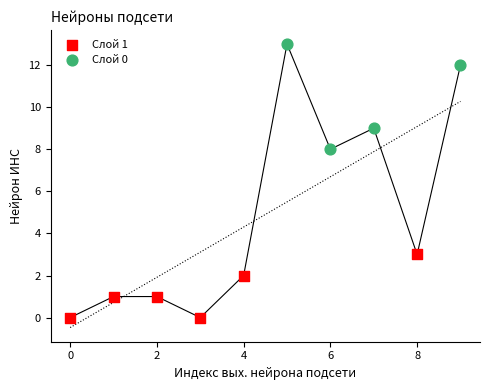

Which series reaches the maximum Y coordinate?

Слой 0